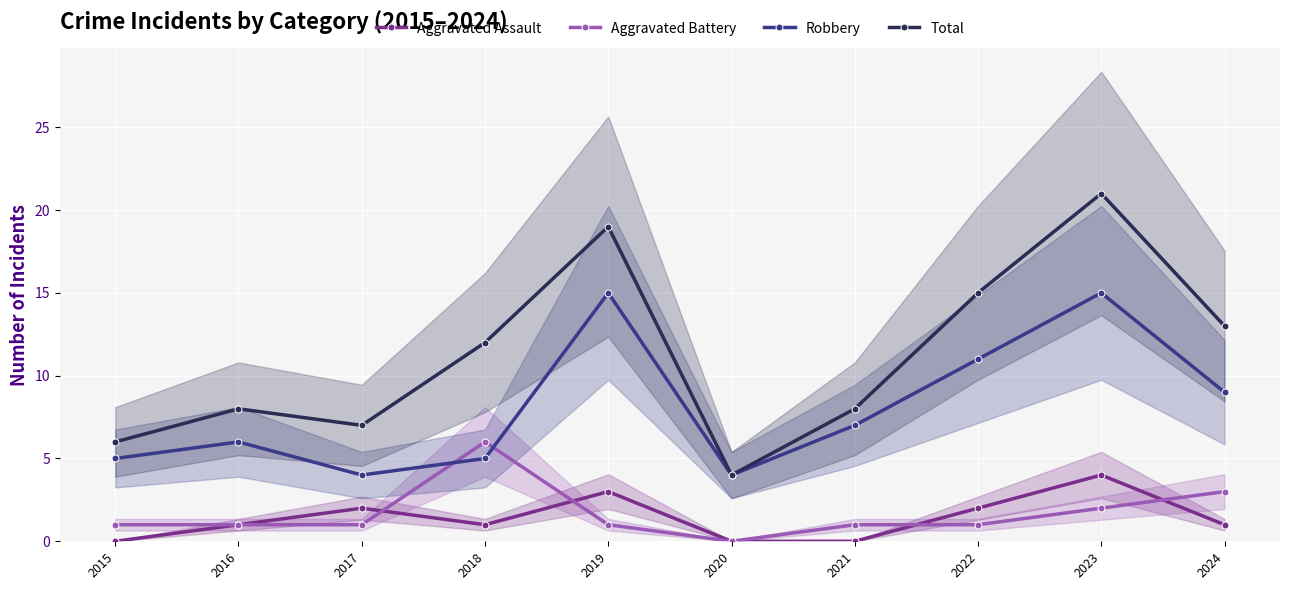

At which category does Aggravated Assault reach its first local valley?

2018